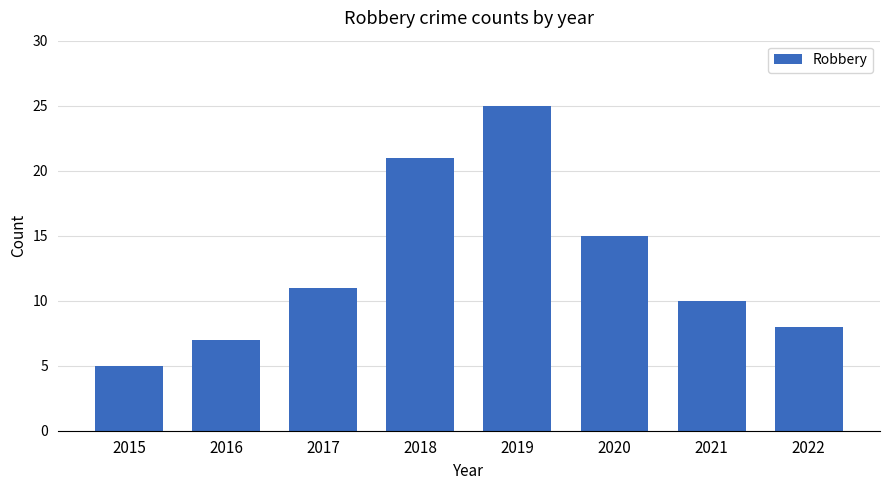

The value at 2015 is 5. True or false?

True